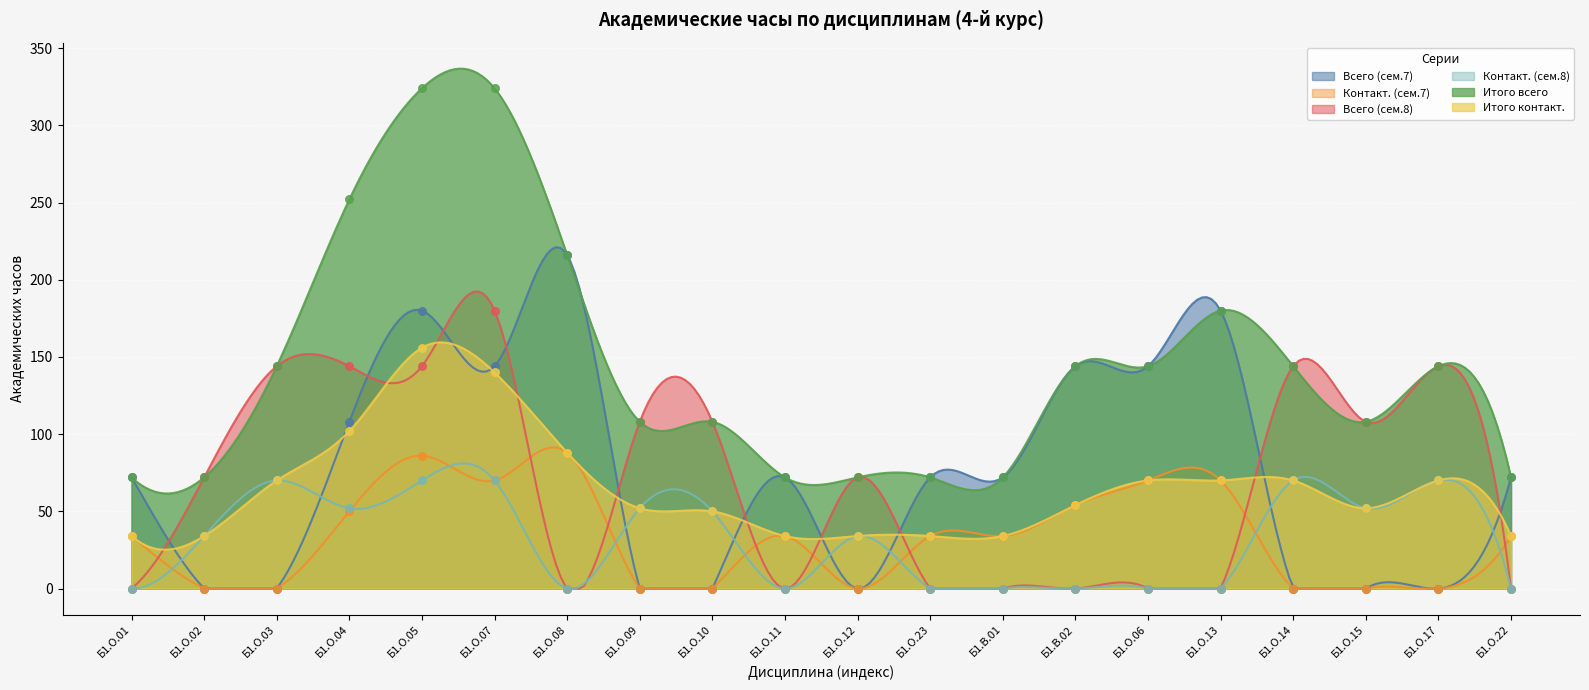

Which series reaches the minimum Y coordinate?

Всего (сем.7)